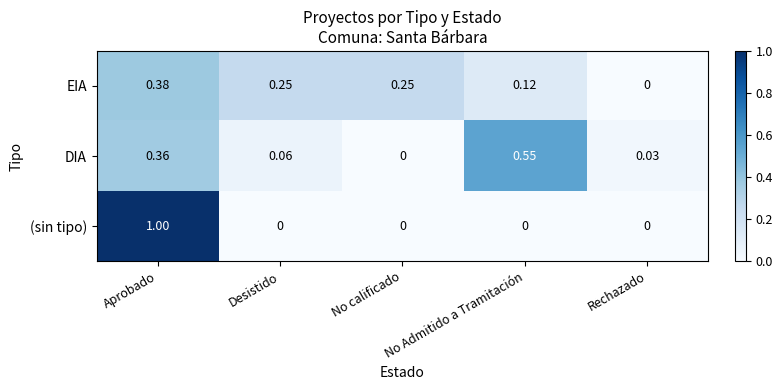

At Desistido, list the series in order from smallest to largest.

(sin tipo), DIA, EIA